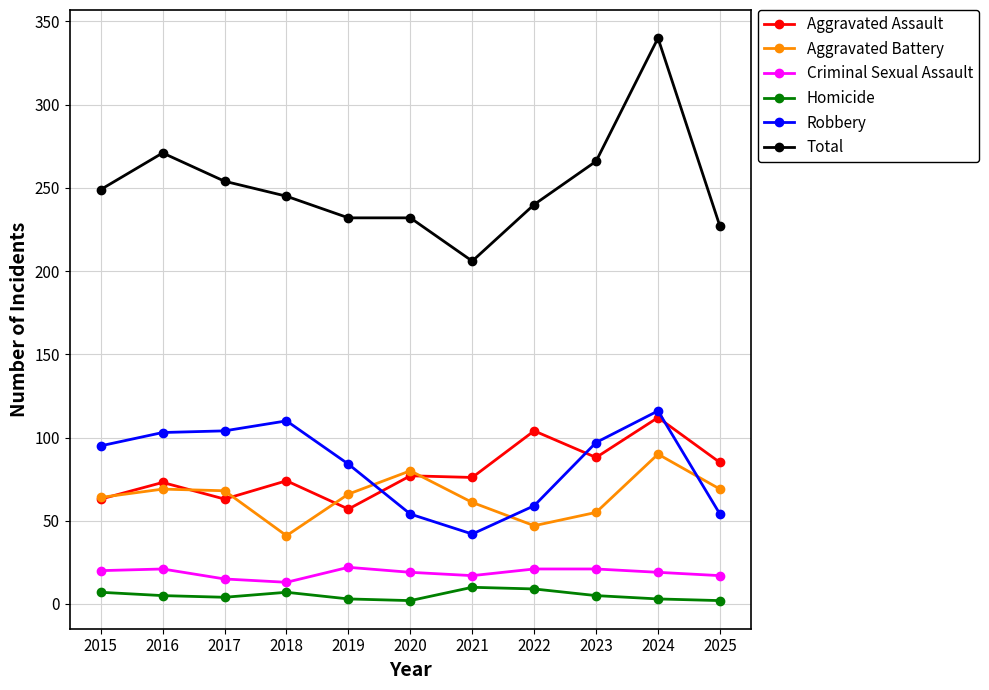

Where does the Total series first go above 245?

2015